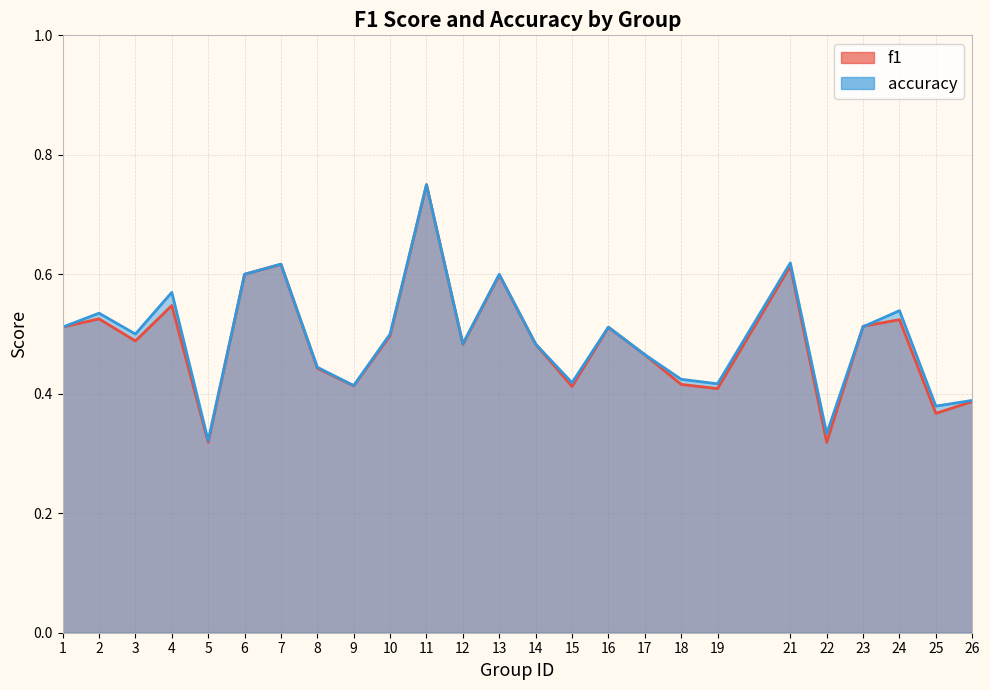

Where is f1 nearest to the value 0?

22